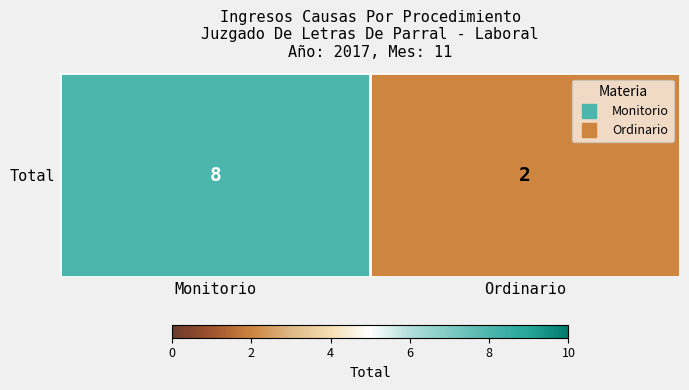

At which label is the value closest to 5?

Monitorio